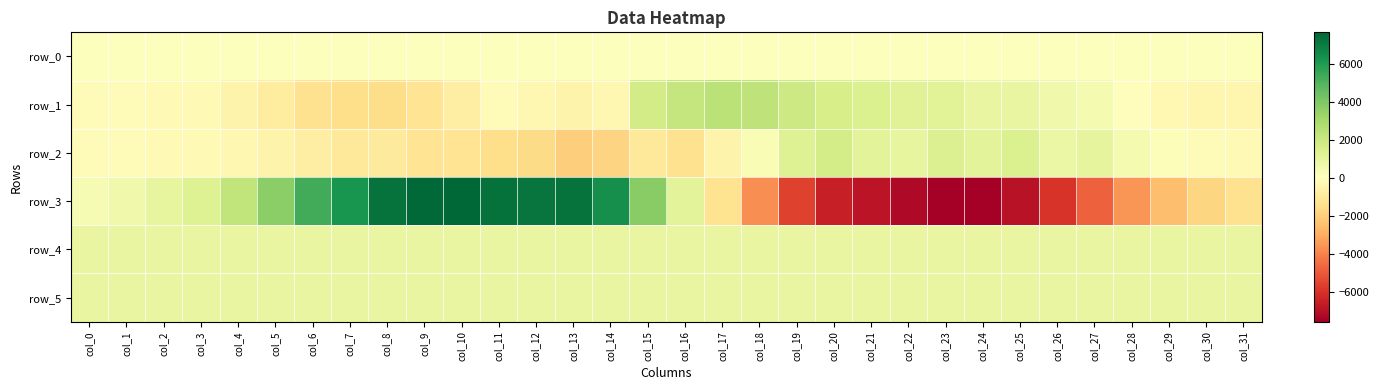

The row_0 series shows 115.2 at col_18. True or false?

True